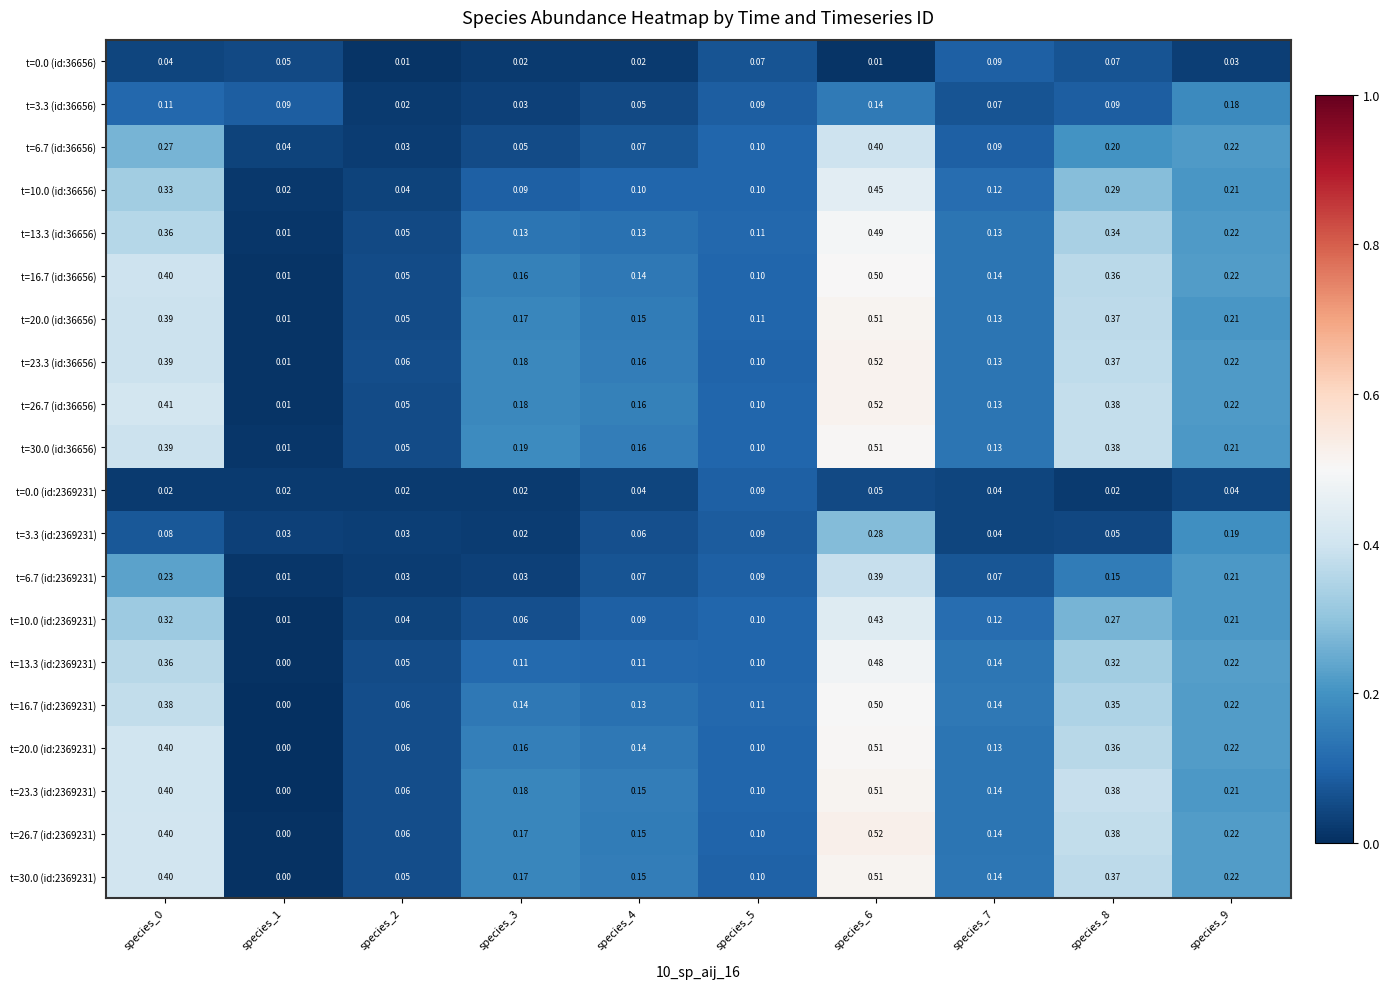

Count the number of categories in the chart.

10